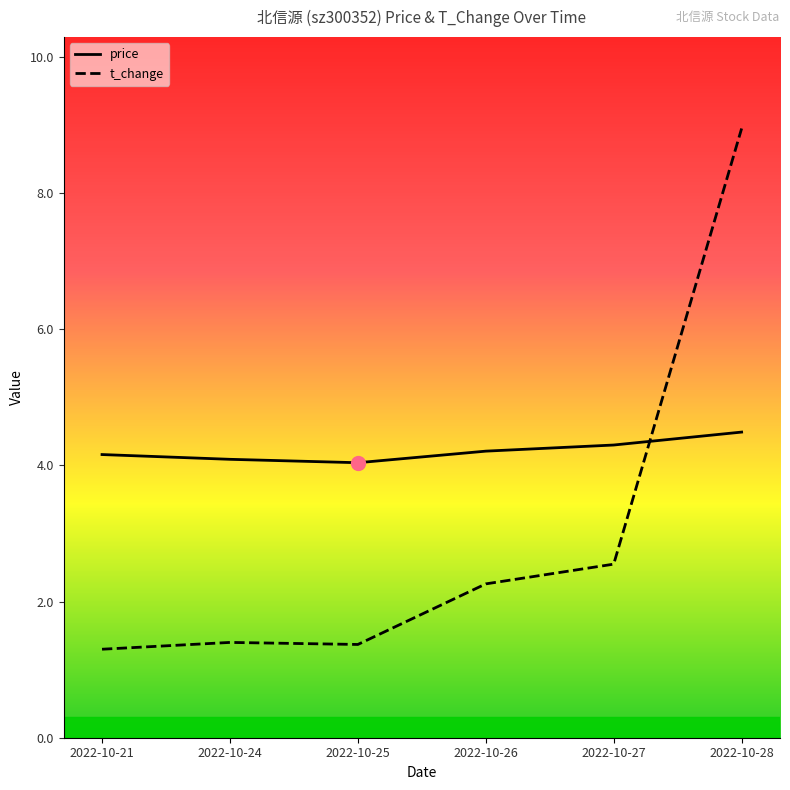

Rank the series at 2022-10-24 from highest to lowest value.

price, t_change